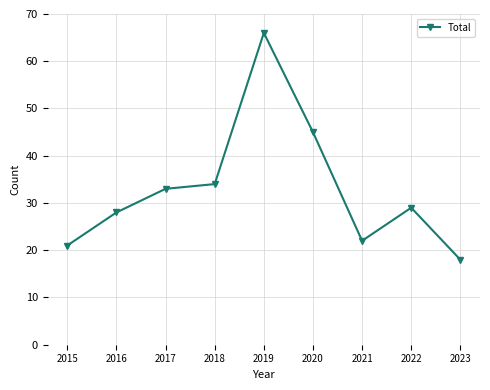

List the labels in order of value, smallest first.

2023, 2015, 2021, 2016, 2022, 2017, 2018, 2020, 2019